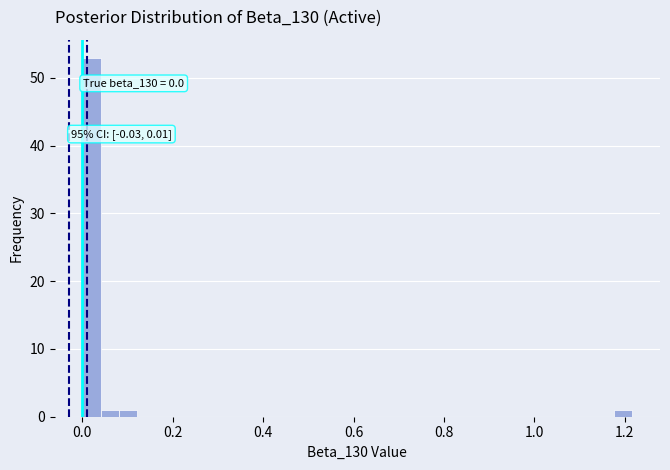

Read against the x-axis, roughly where is the centre of the tallest bar?

0.02